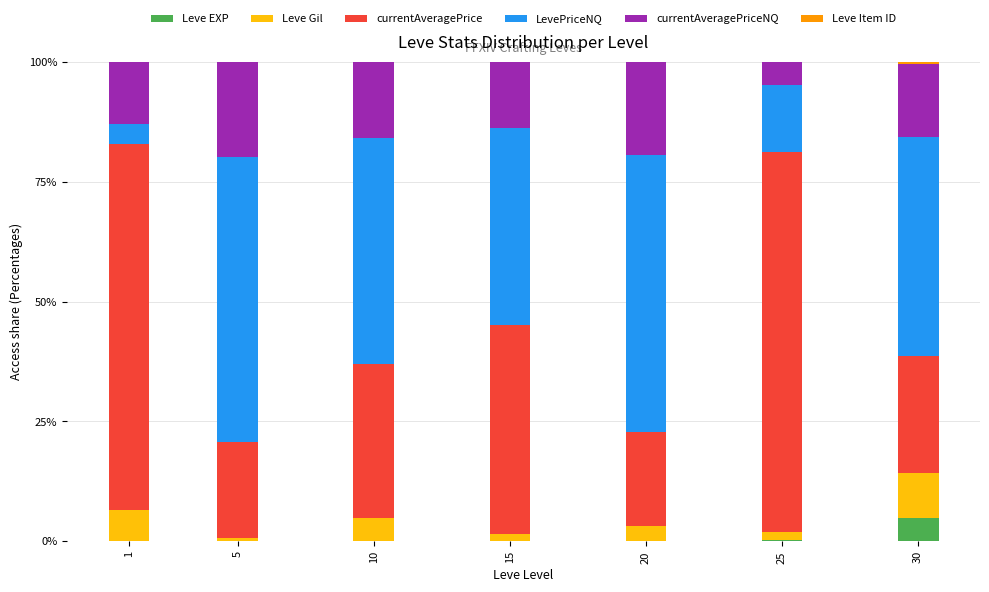

What is the sum of all Leve EXP values?

5.5